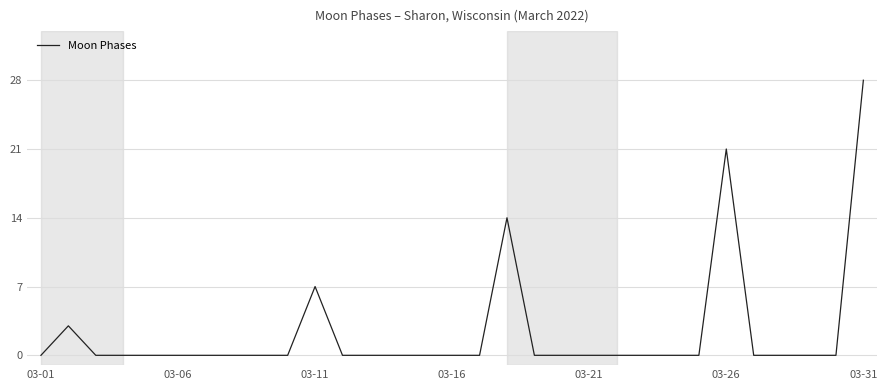

What is the greatest value displayed?

28